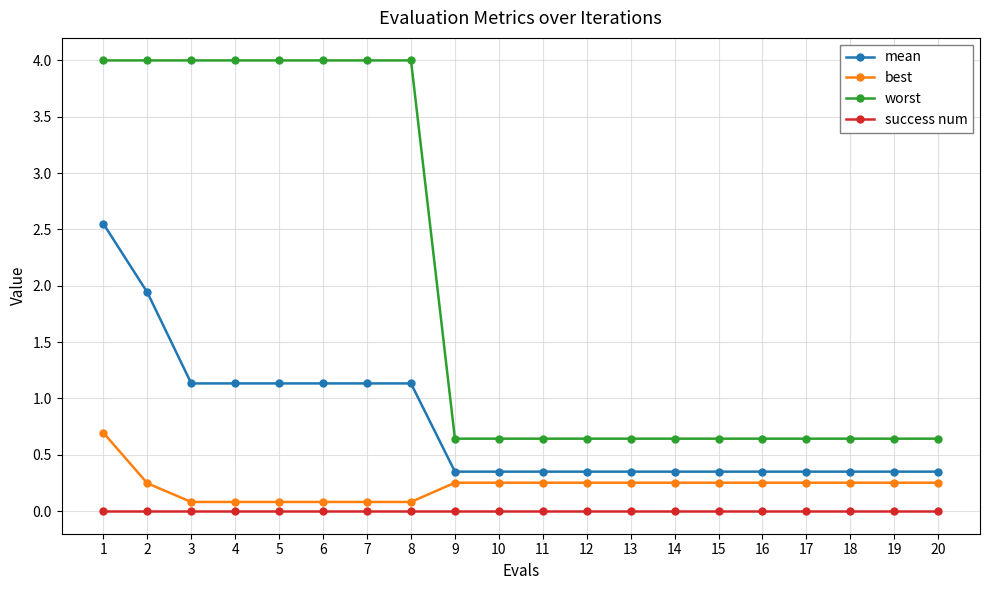

What is the minimum value for worst?

0.6